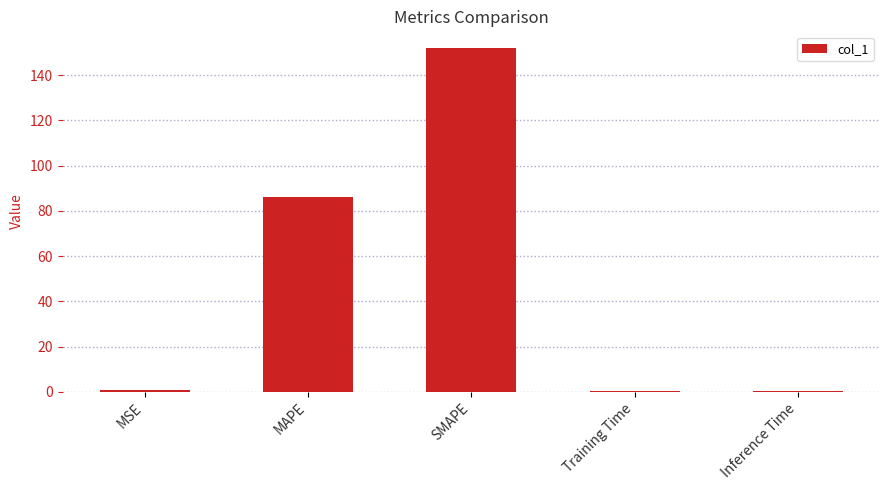

What is the sum of all values?

239.5